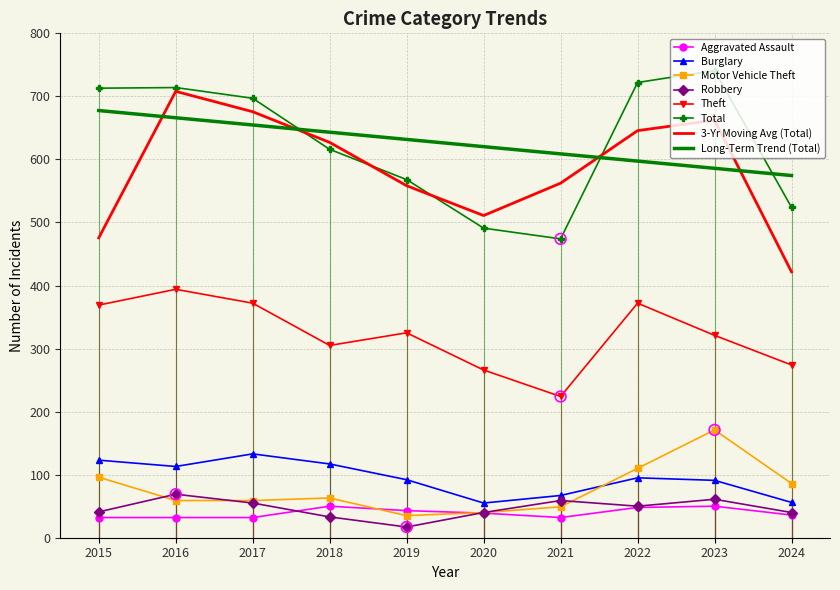

At how many categories does at least one series exceed 565?

10